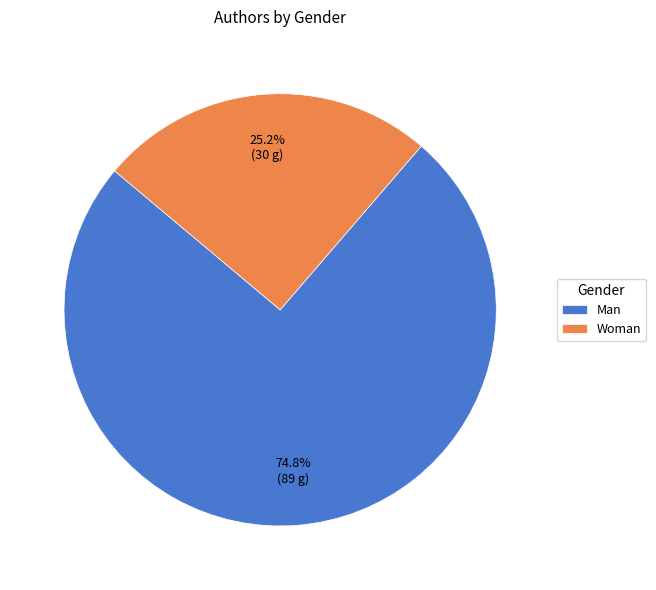

Combined, do Woman and Man account for over 50%?

Yes